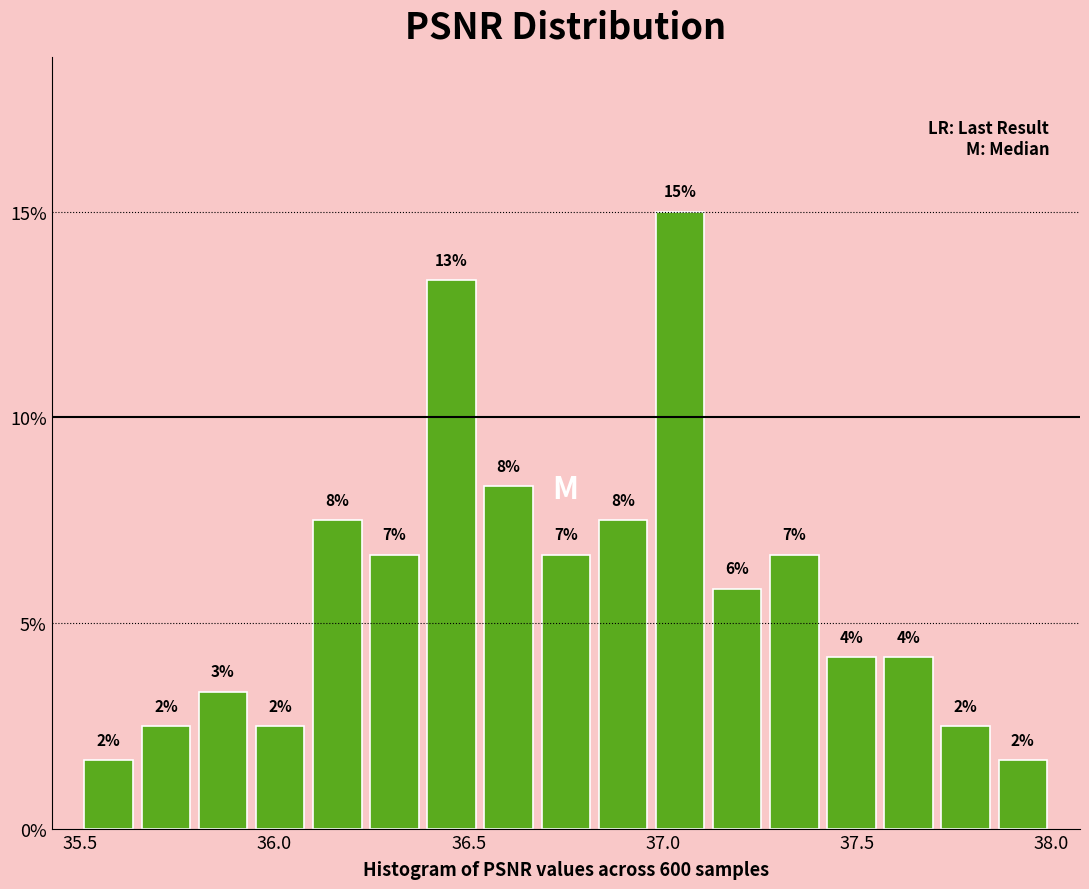

Around what value on the x-axis is the tallest bar? Give the approximate position of its centre, as read against the axis.

37.05